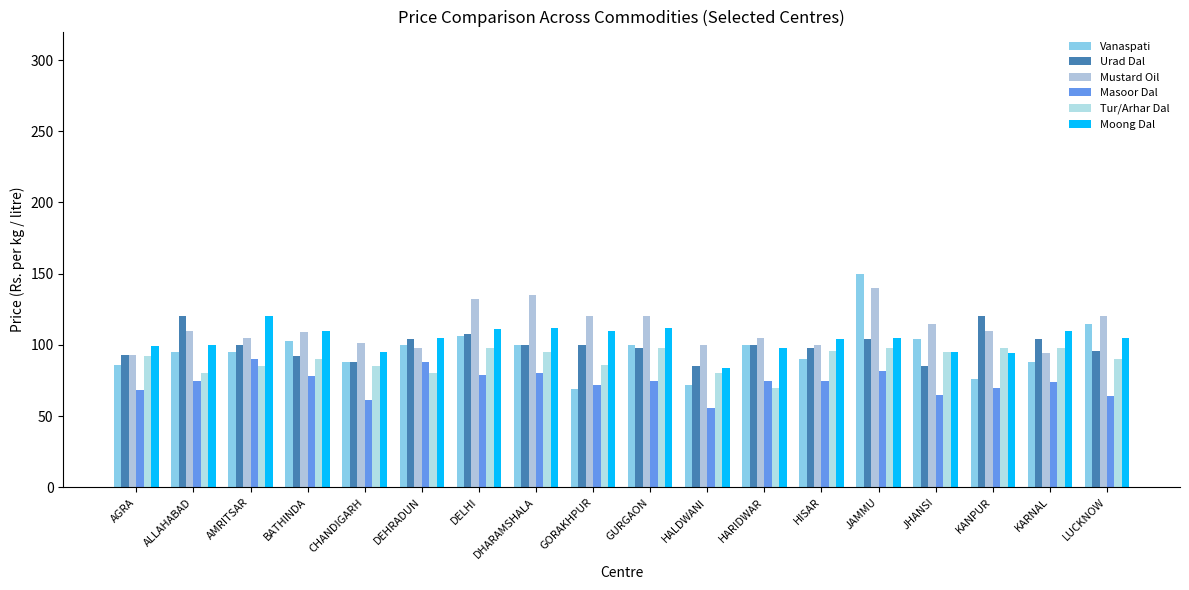

How many categories are shown in the chart?

18